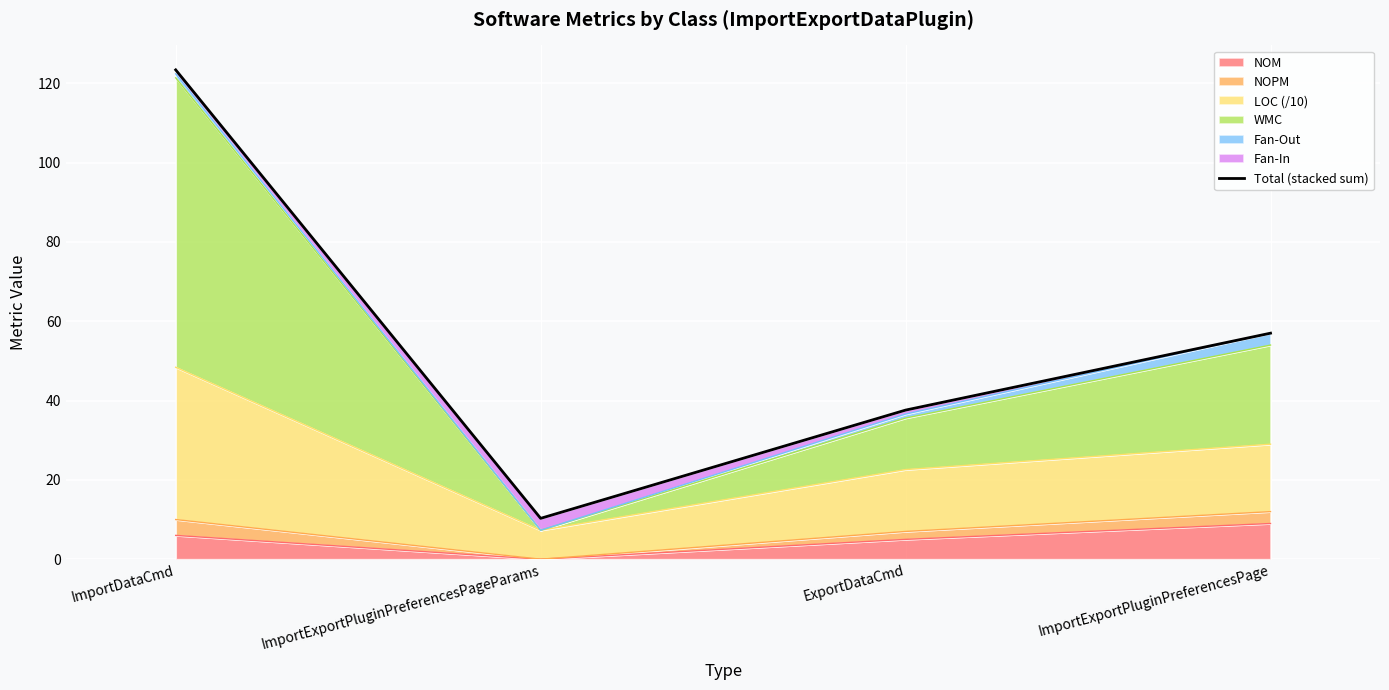

What is the ratio of the value at ImportExportPluginPreferencesPage to the value at ImportDataCmd?

0.5